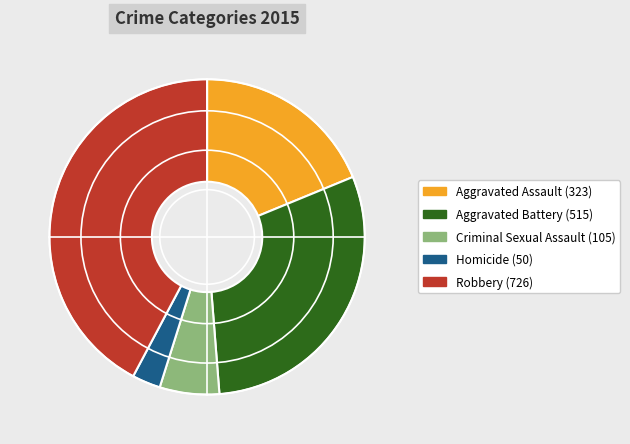

How many segments does this pie chart have?

5